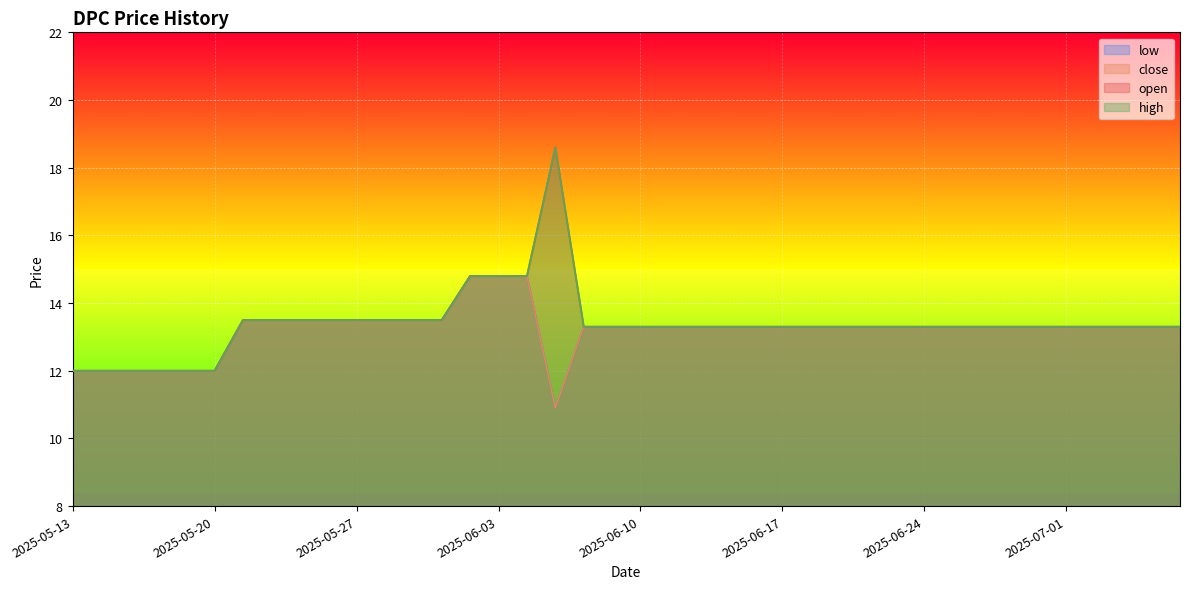

What is the value of the open point at the 1st from the left?

12.0